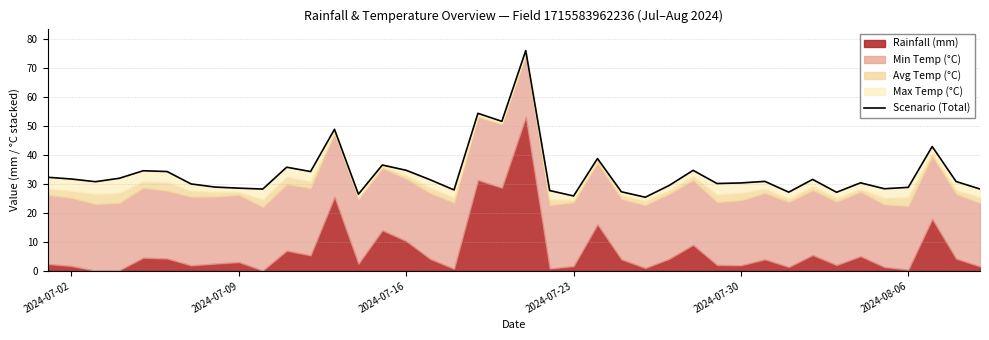

The chart shows a value of 30.3 at 2024-07-30. True or false?

True